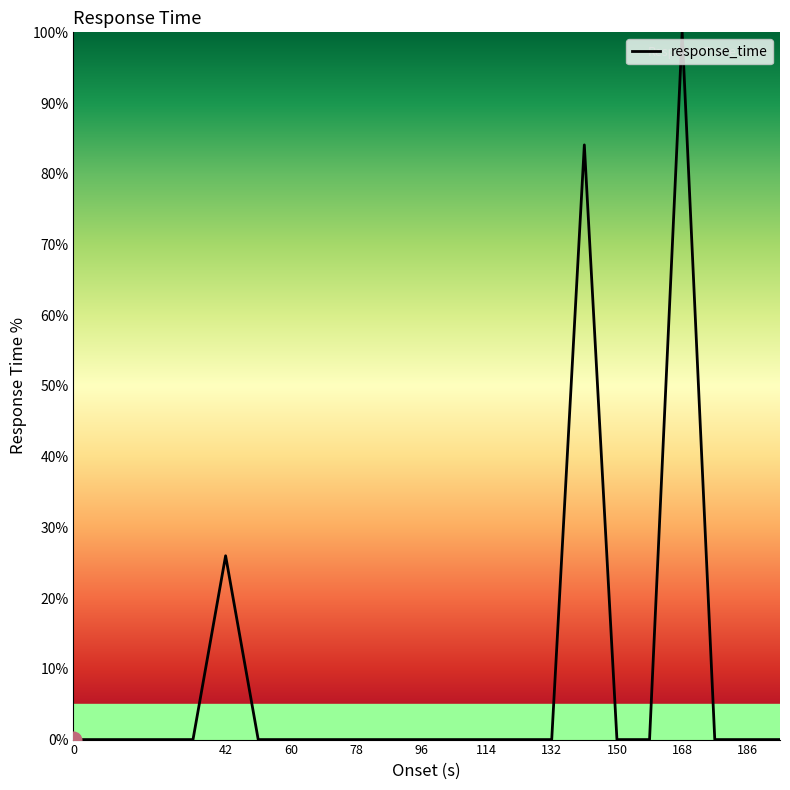

What is the maximum value shown in the chart?

100.0